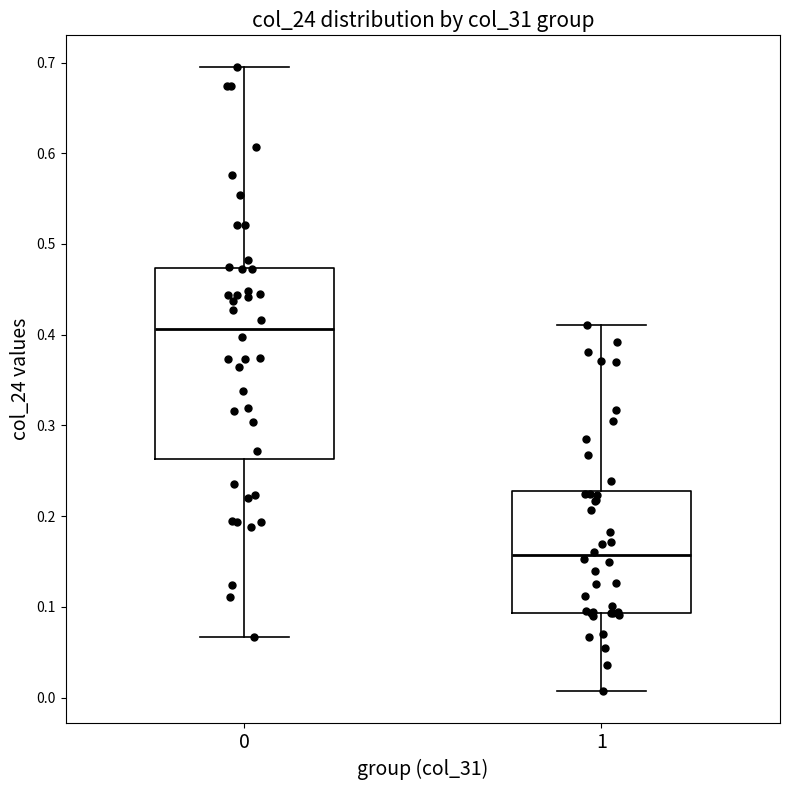

Which box is the tallest, from its lower edge to its upper edge?

0